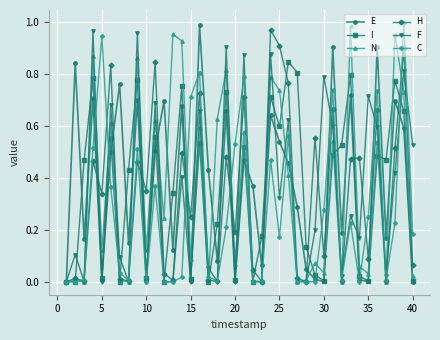

What is the sum of all F values?

13.3